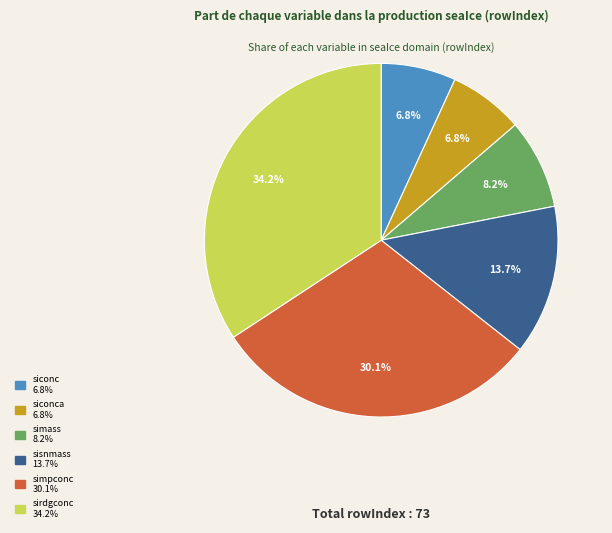

Is there any slice that represents more than half of the pie?

No